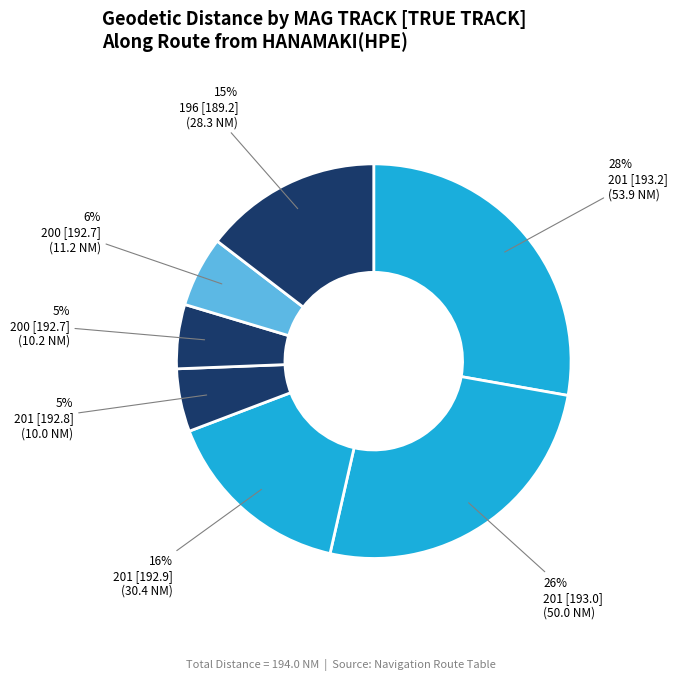

How many slices are in this pie chart?

7